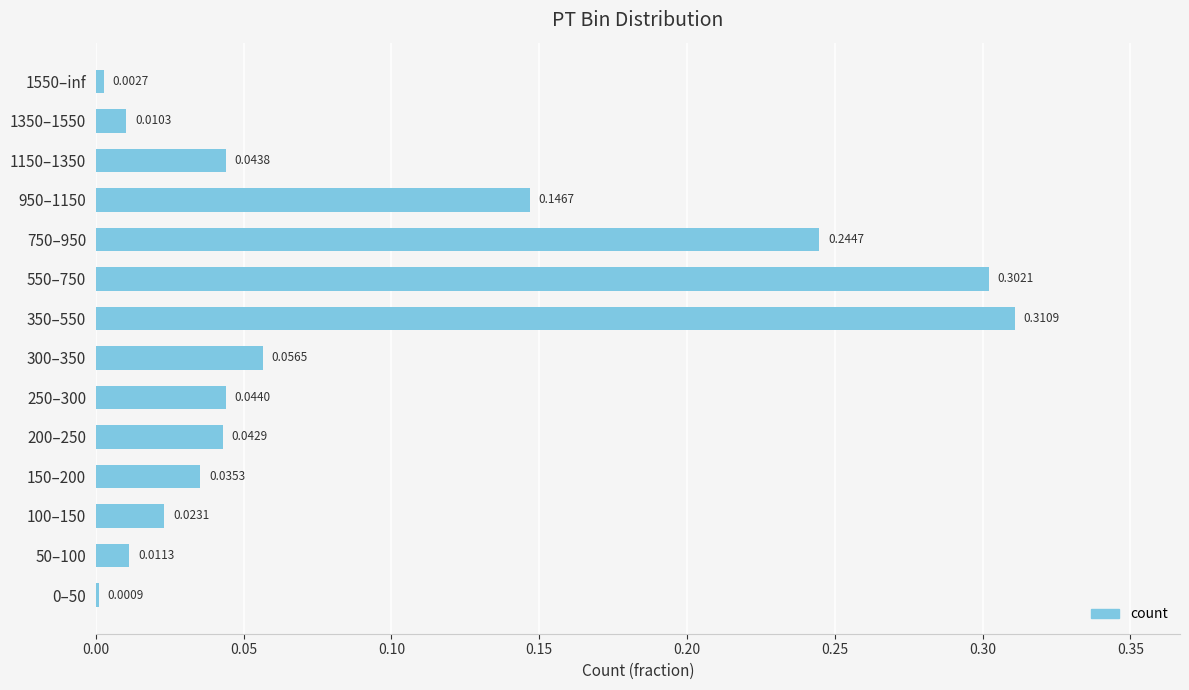

What is the sum of all values?

1.3